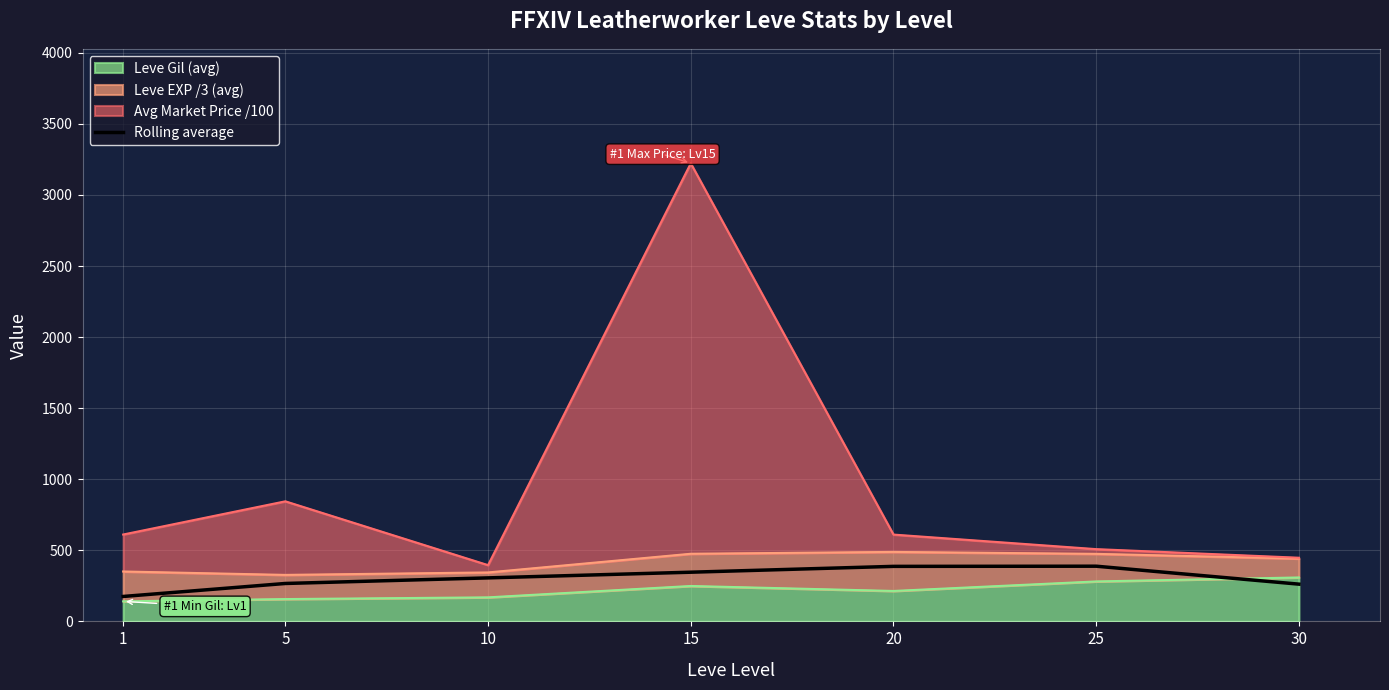

What is the difference between the values at 20 and 15?

41.1